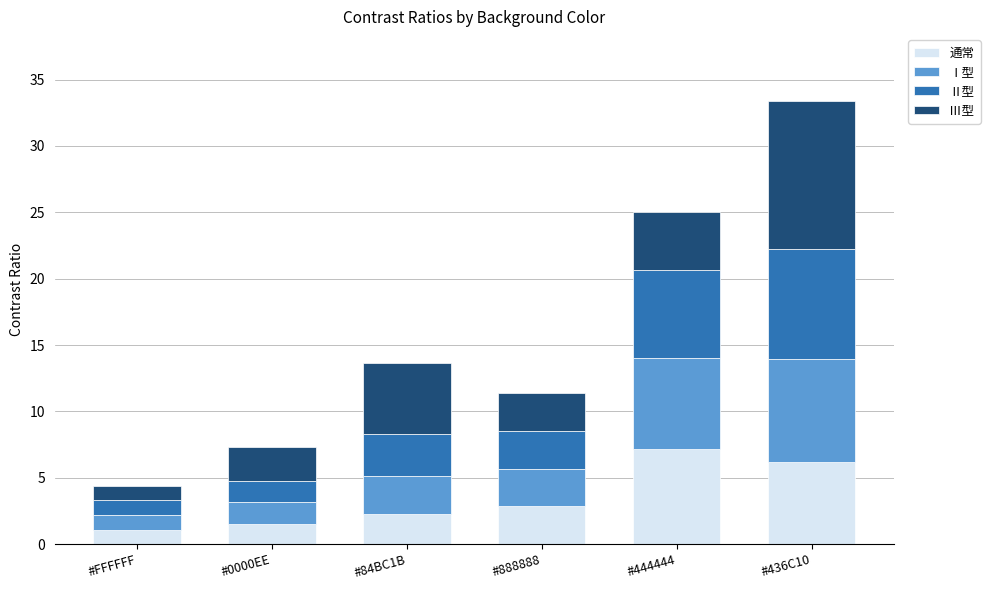

What are all the series names shown in the legend?

通常, Ⅰ型, Ⅱ型, Ⅲ型